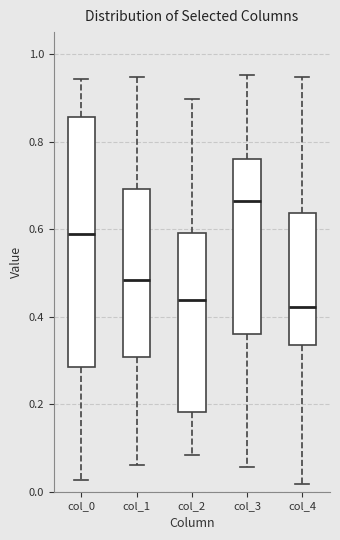

Where is the upper edge of the box for col_1 on the y-axis? The values are not printed on the chart, so give them approximately, as read against the axis.

0.70